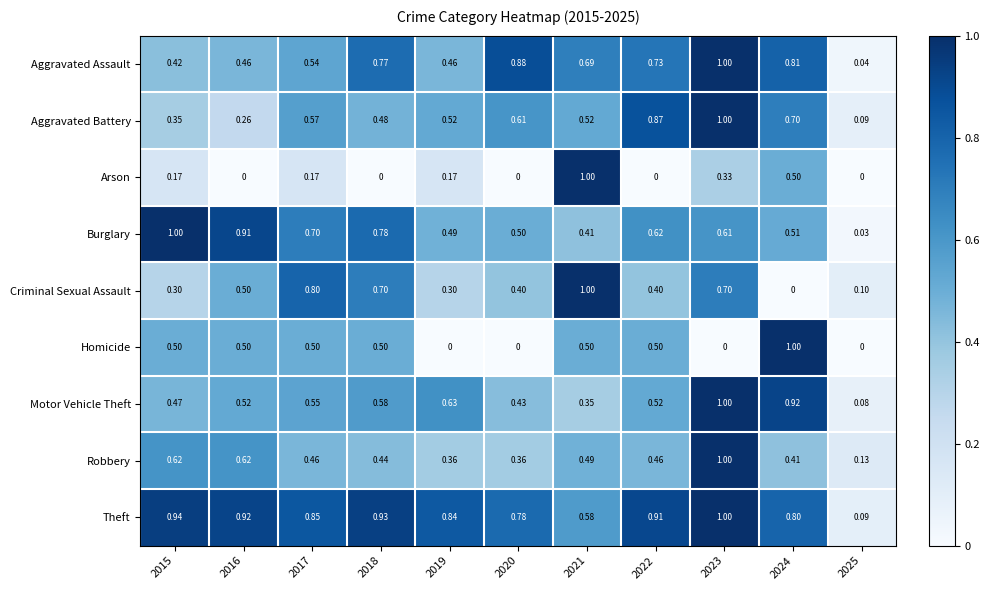

Which series changed the most between 2016 and 2025?

Burglary